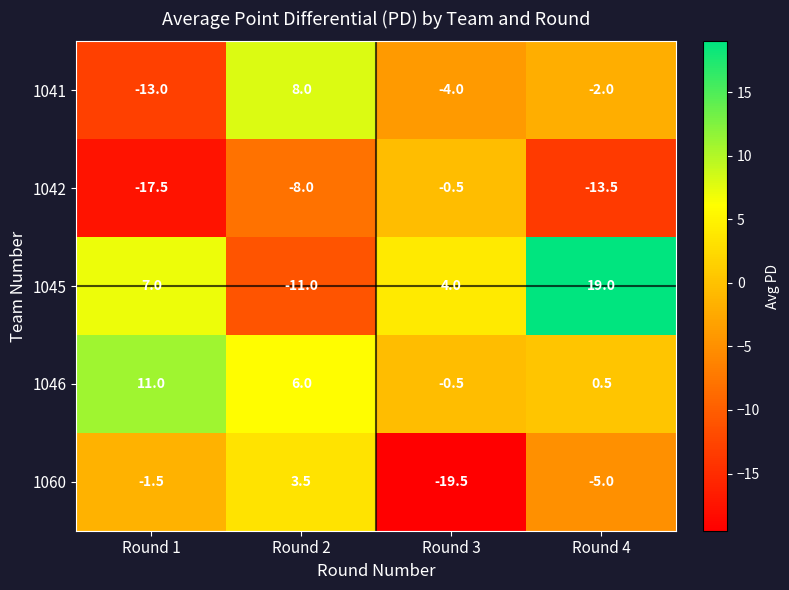

Where does the 1046 series first go above 6?

Round 1